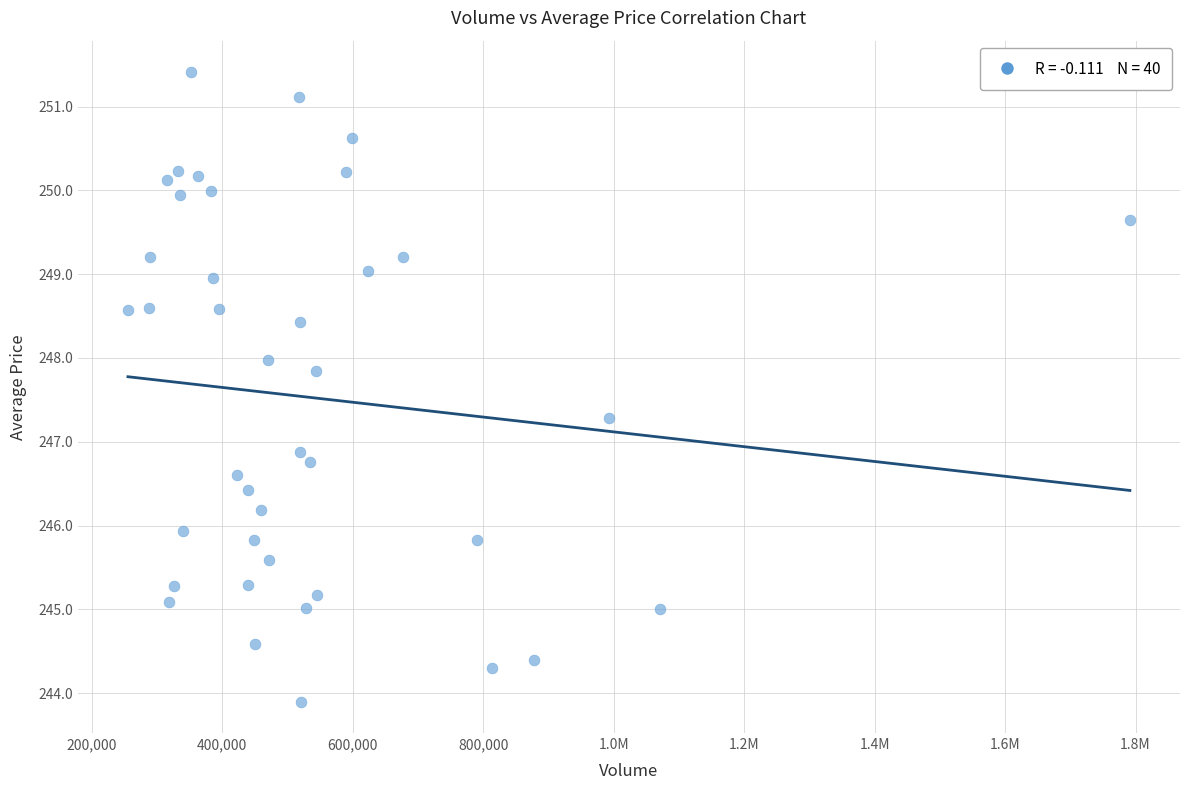

What Y value in the scatter plot is closest to 247?

246.9